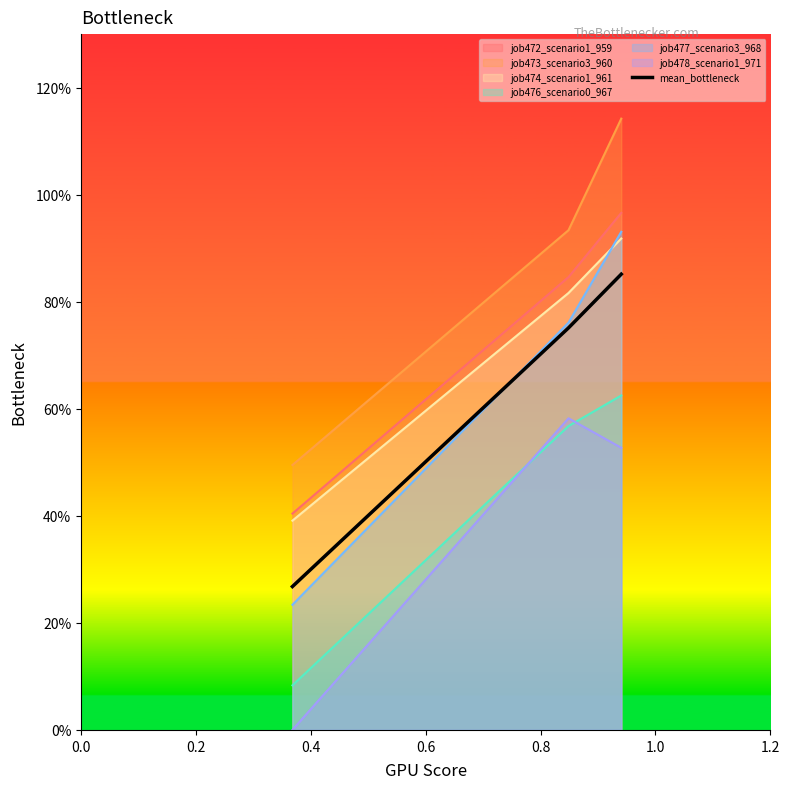

What is the value of the 1st point from the left?

0.3